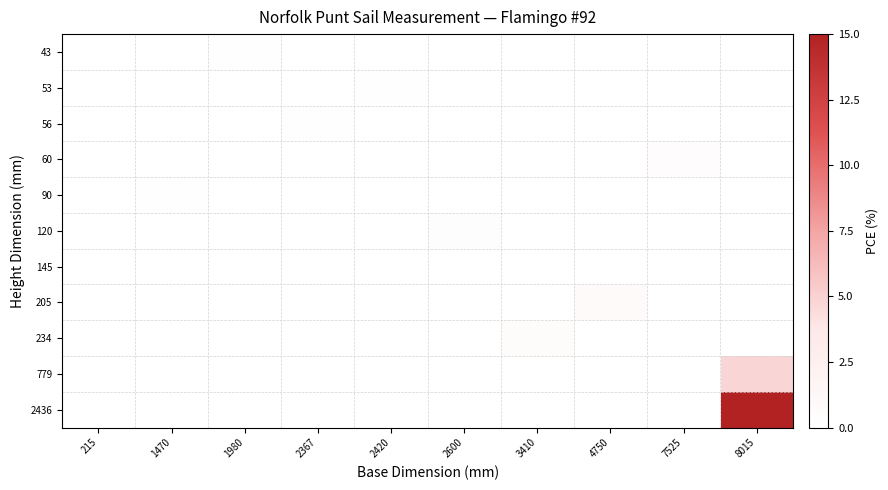

At 2420, list the series in order from largest to smallest.

53, 43, 56, 60, 90, 120, 145, 205, 234, 779, 2436